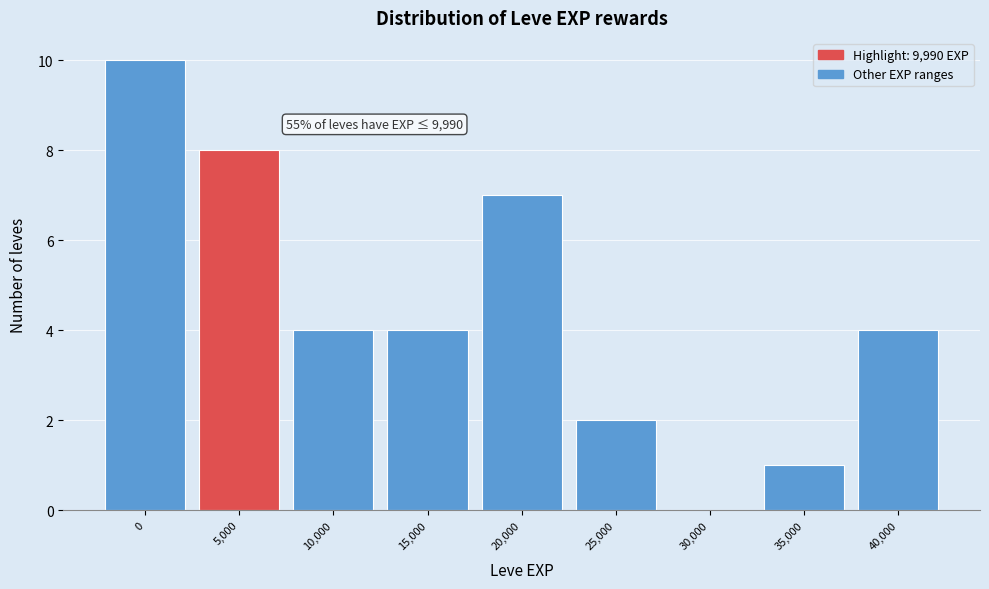

Reading right to left, extract all data points from this chart.

40,000=4	35,000=1	30,000=0	25,000=2	20,000=7	15,000=4	10,000=4	5,000=8	0=10